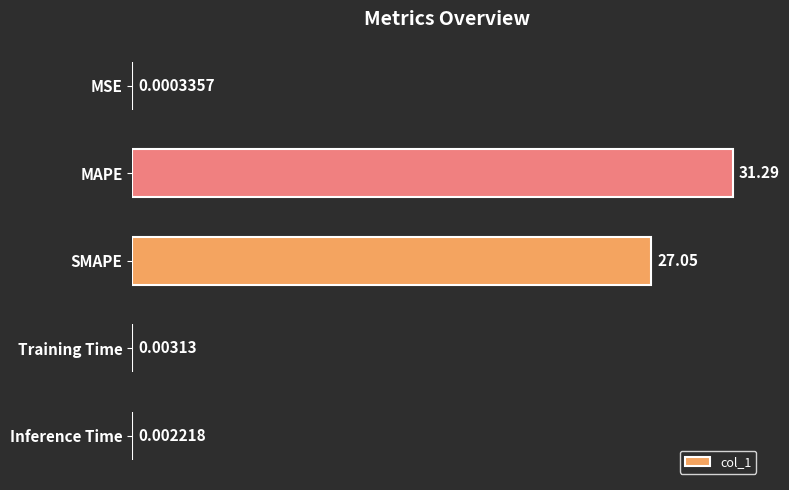

Are the bars grouped side by side (vs. stacked)?

No